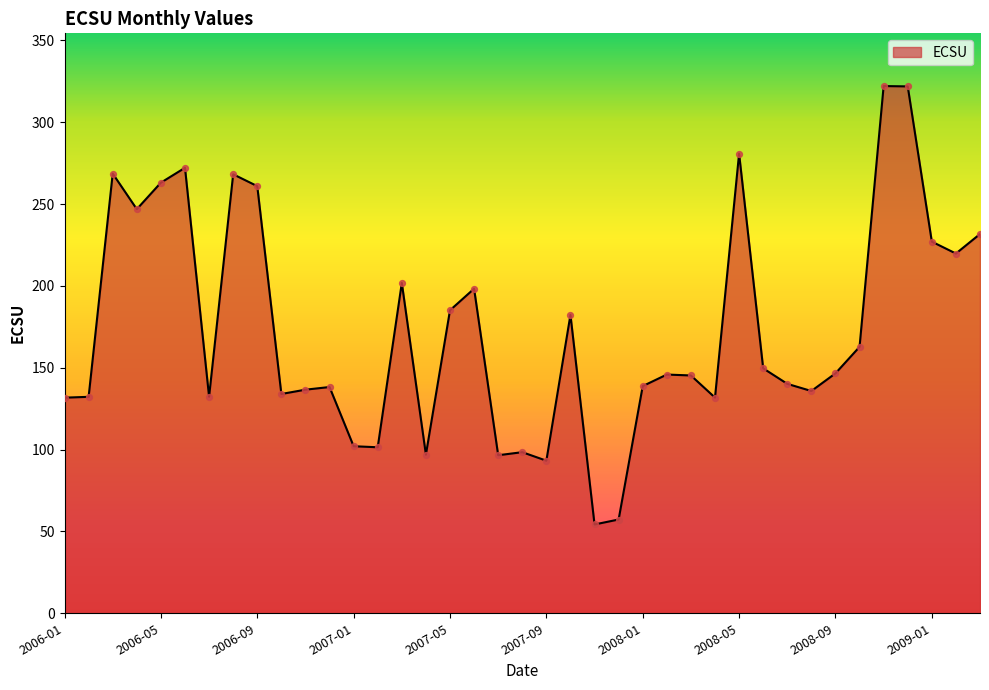

What is the smallest value displayed?

54.3